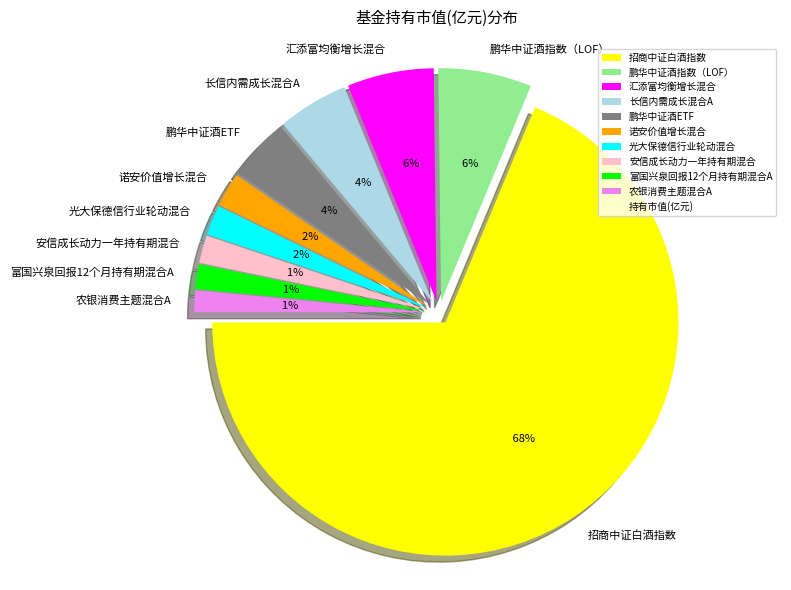

Which category has the smallest portion of the pie?

农银消费主题混合A